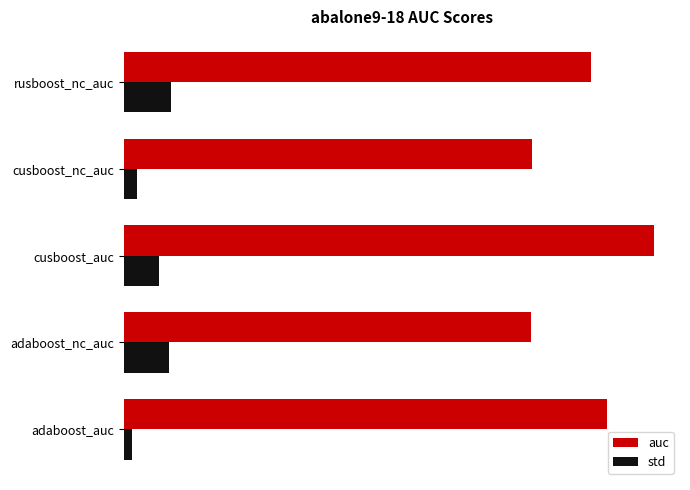

What are all the series names shown in the legend?

auc, std